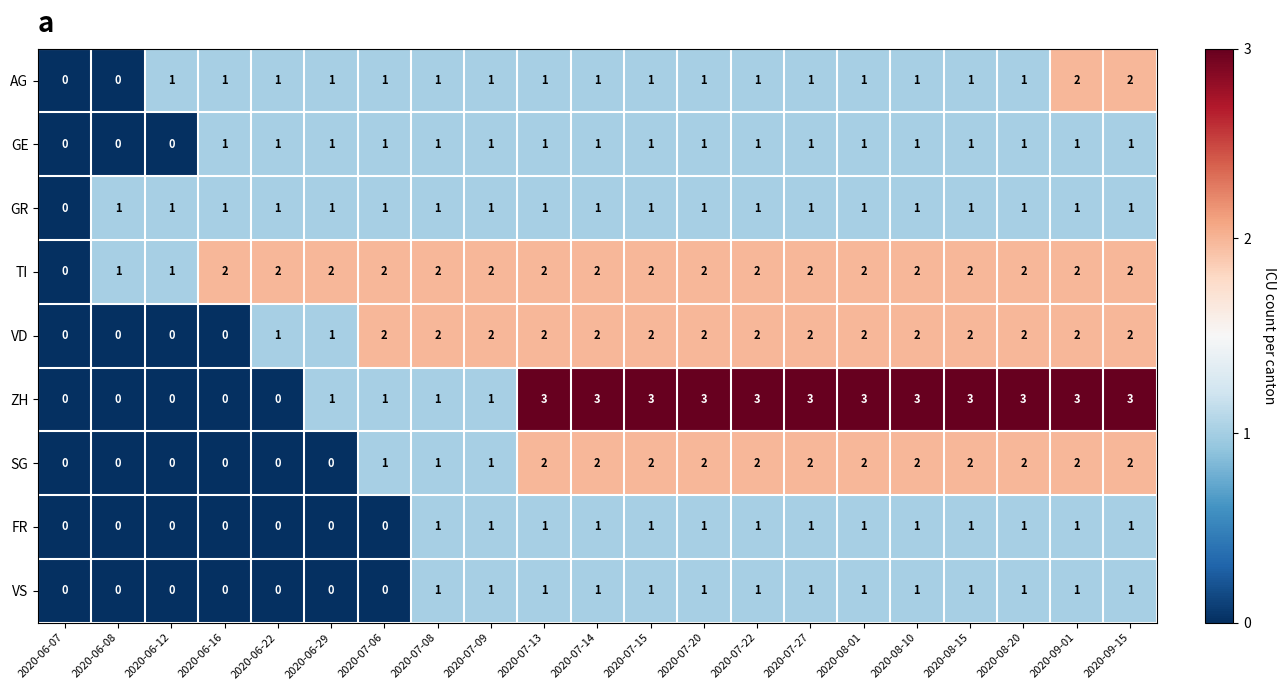

Is the value of GR at 2020-06-08 greater than the value of VD at 2020-09-01?

No